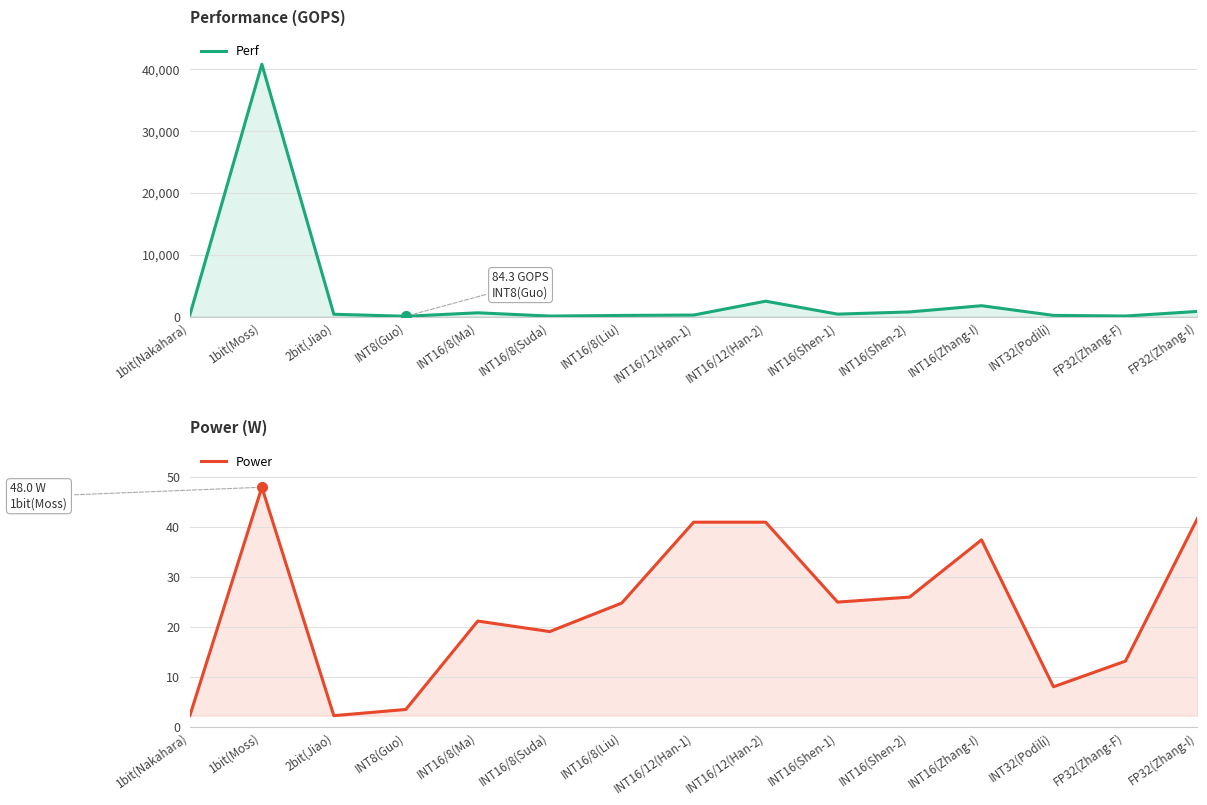

Which category has the highest value in the Perf series?

1bit(Moss)